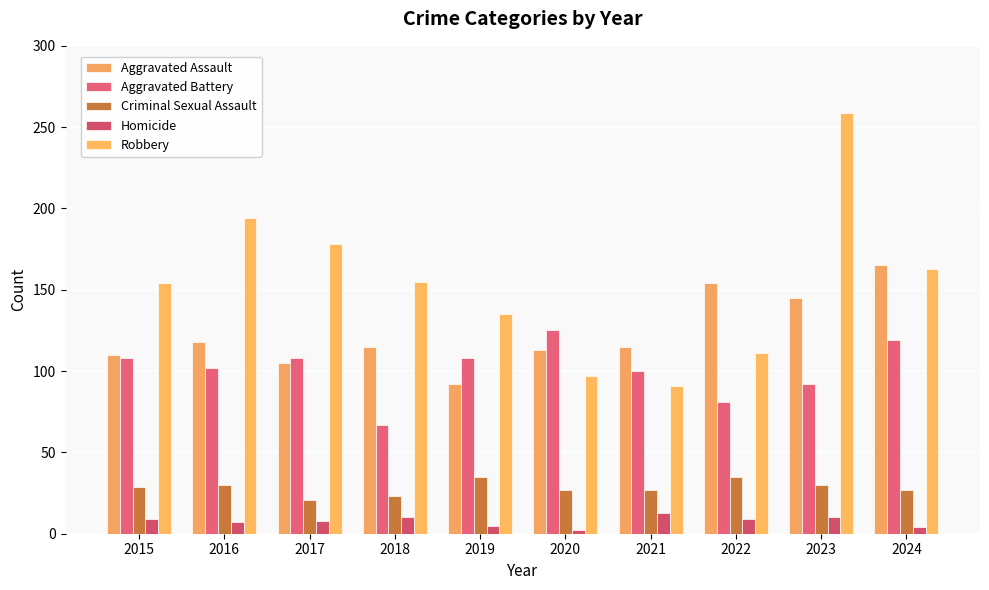

How many bars are there in total?

50